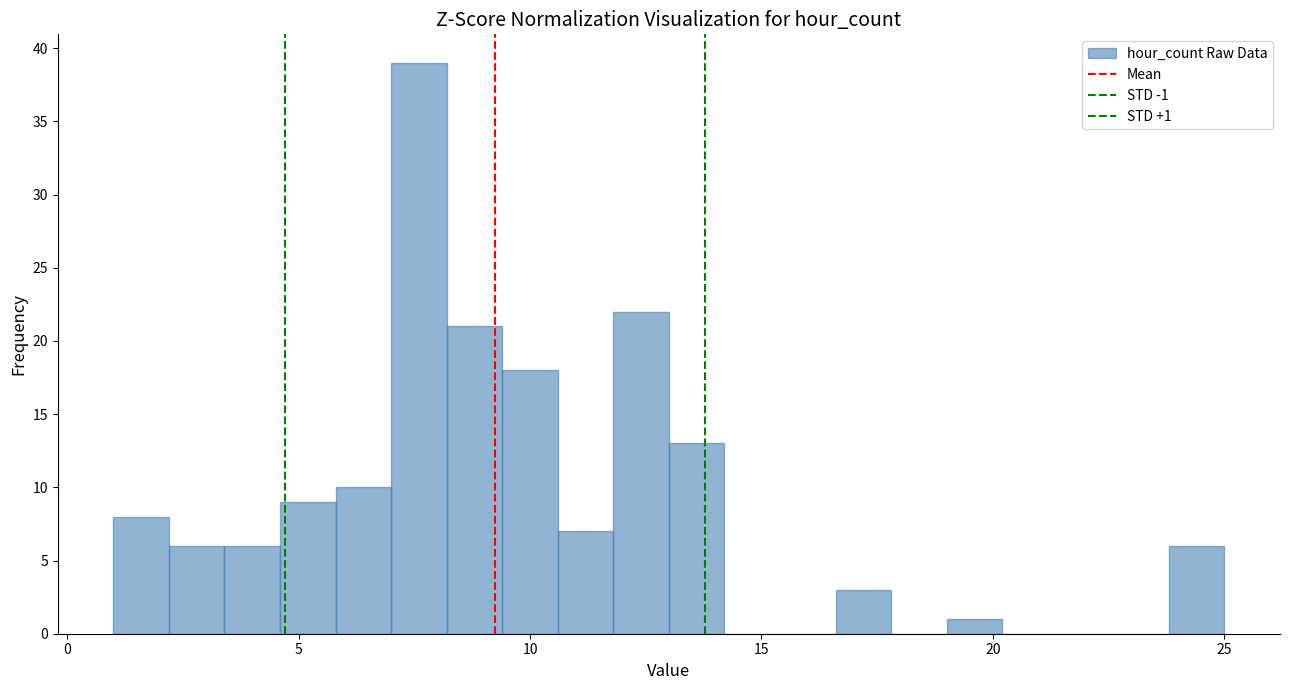

Read against the x-axis, roughly where is the centre of the tallest bar?

7.5